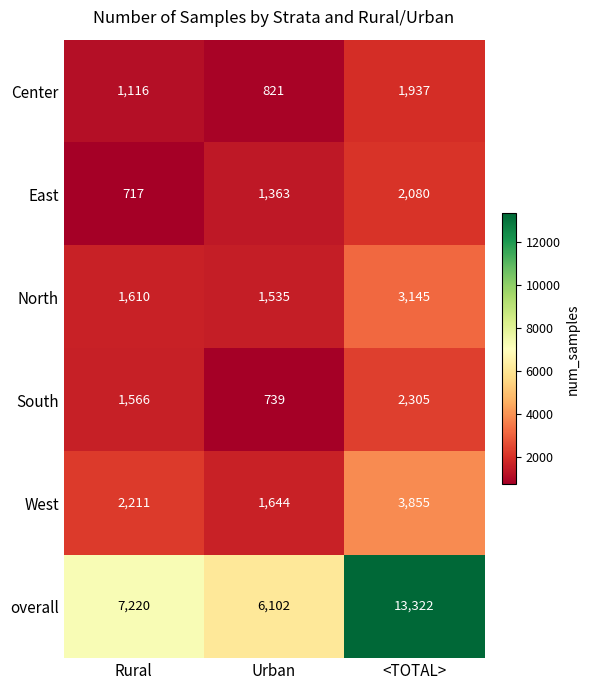

List the series in order of their peak value, lowest first.

Center, East, South, North, West, overall